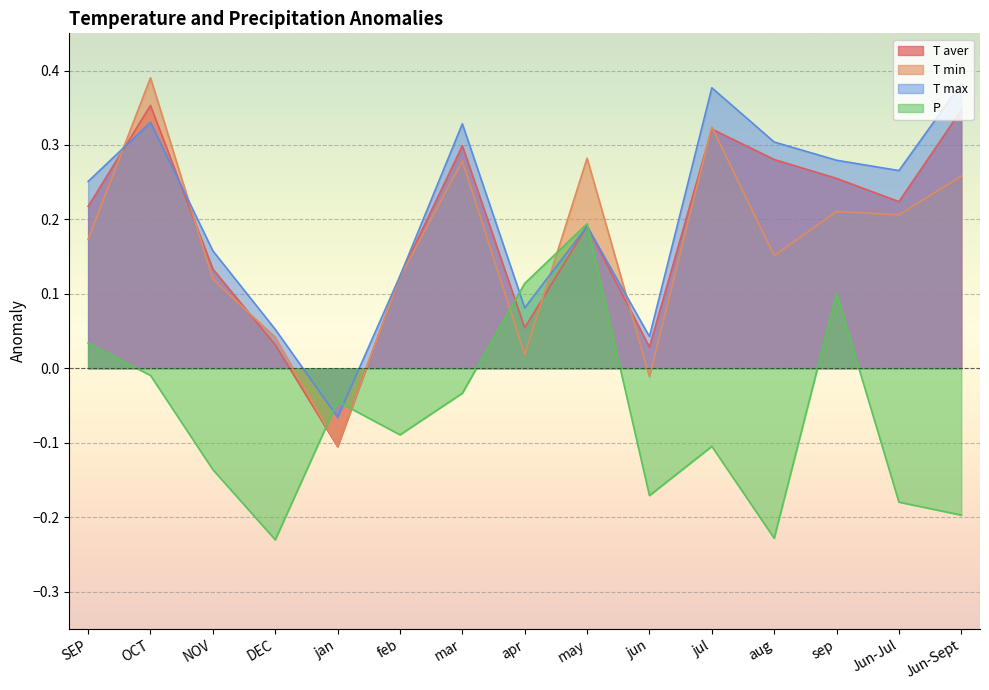

What is the total value across all series at Jun-Jul?

0.5